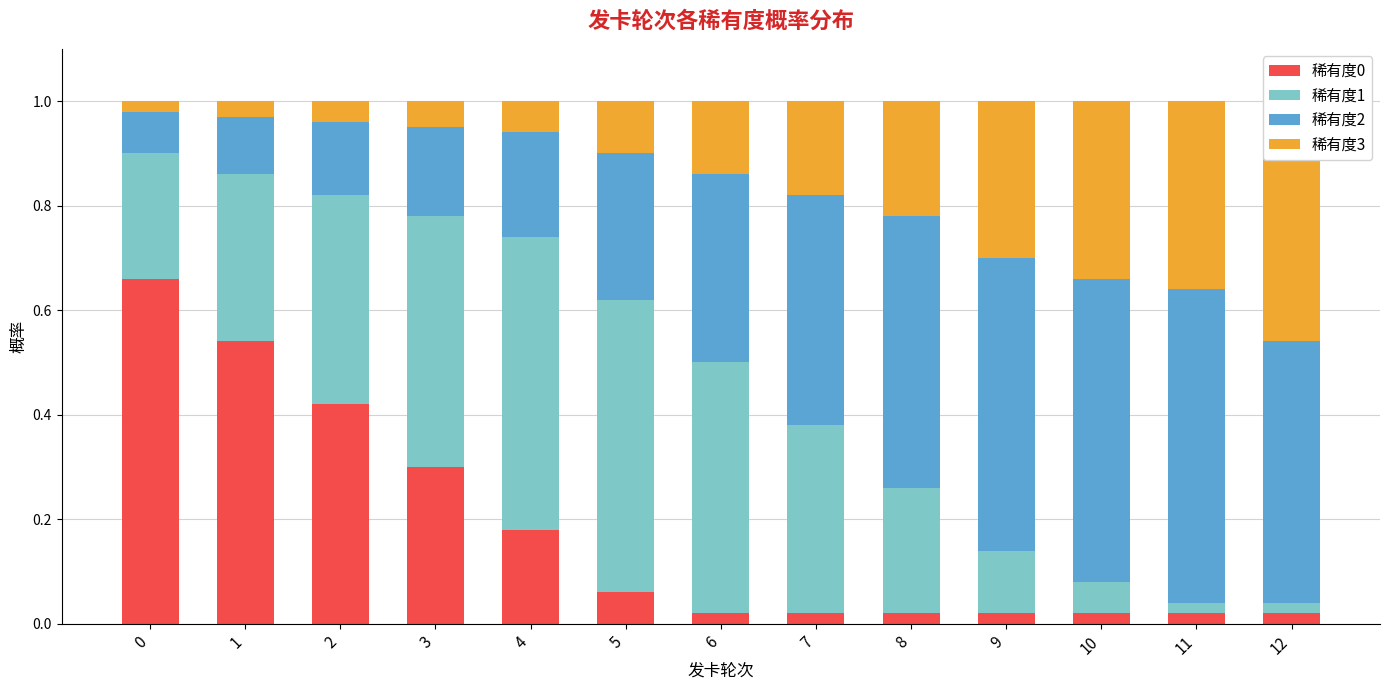

What is the sum of the 稀有度2 values at 3 and 10?

0.8